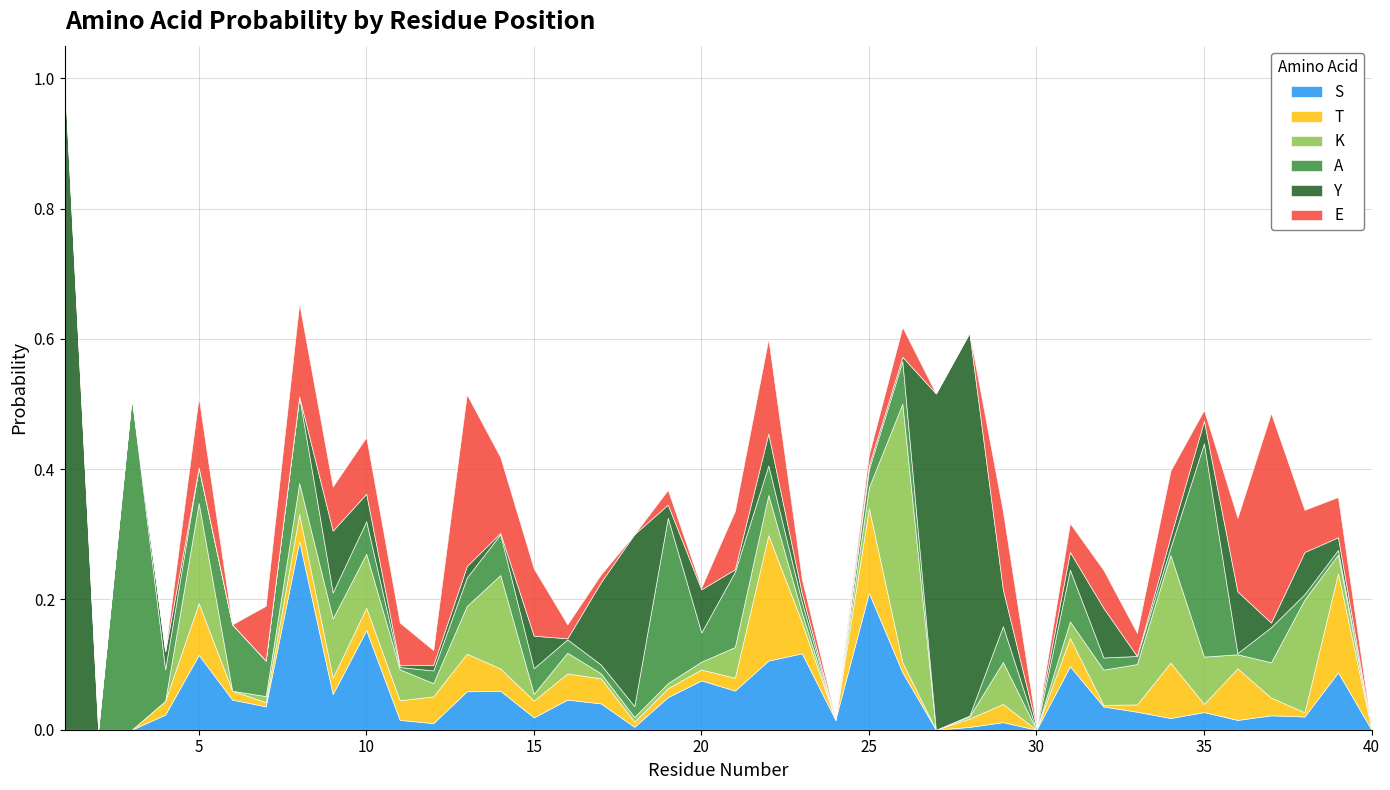

What is the spread (max minus min) of values at 1?

1.0